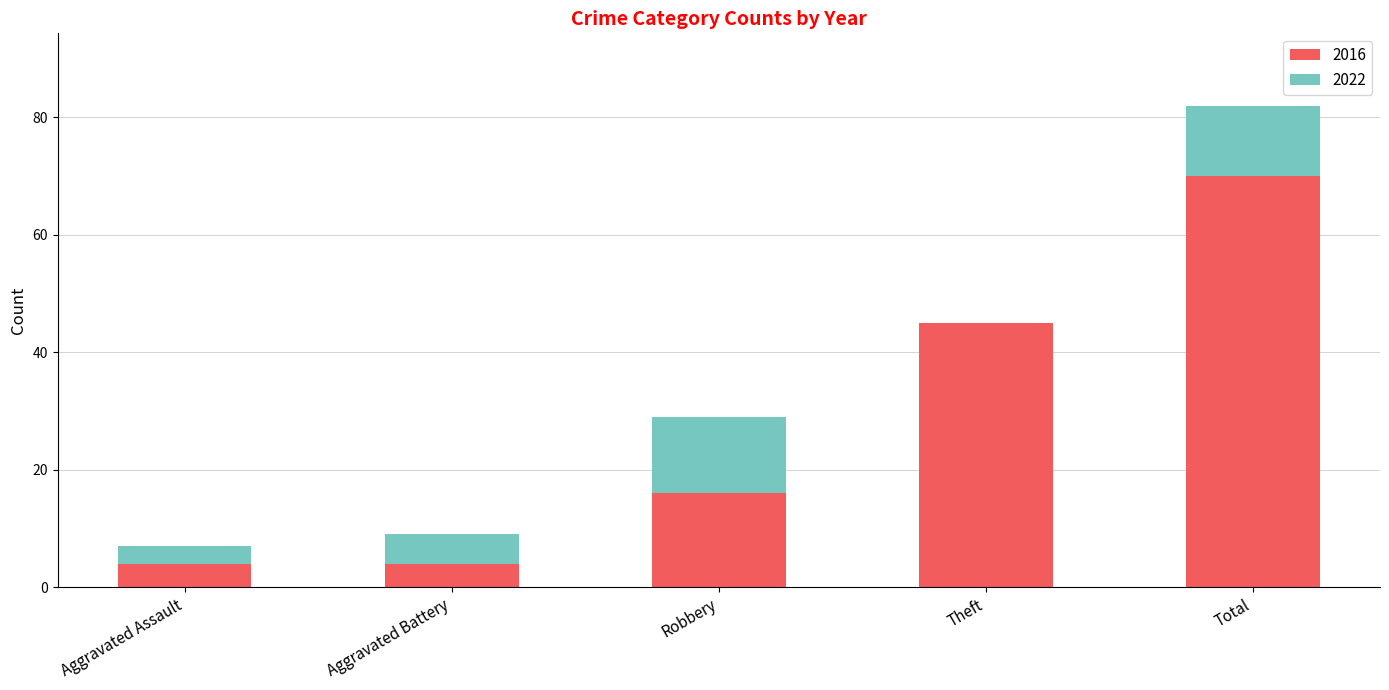

What is the highest value of the 2016 series?

70